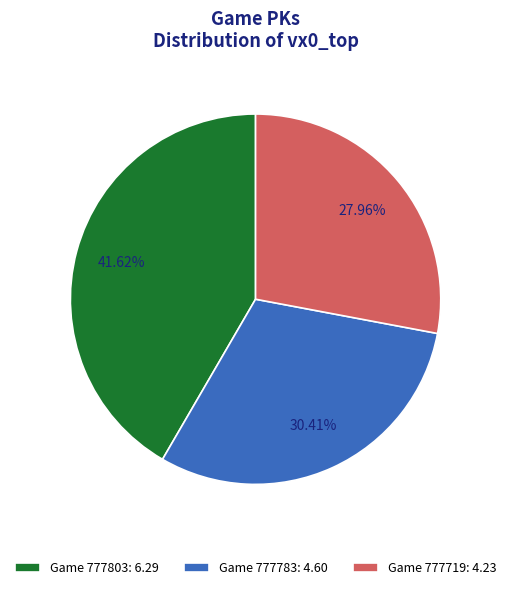

Which has a higher value, Game 777783: 4.60 or Game 777803: 6.29?

Game 777803: 6.29